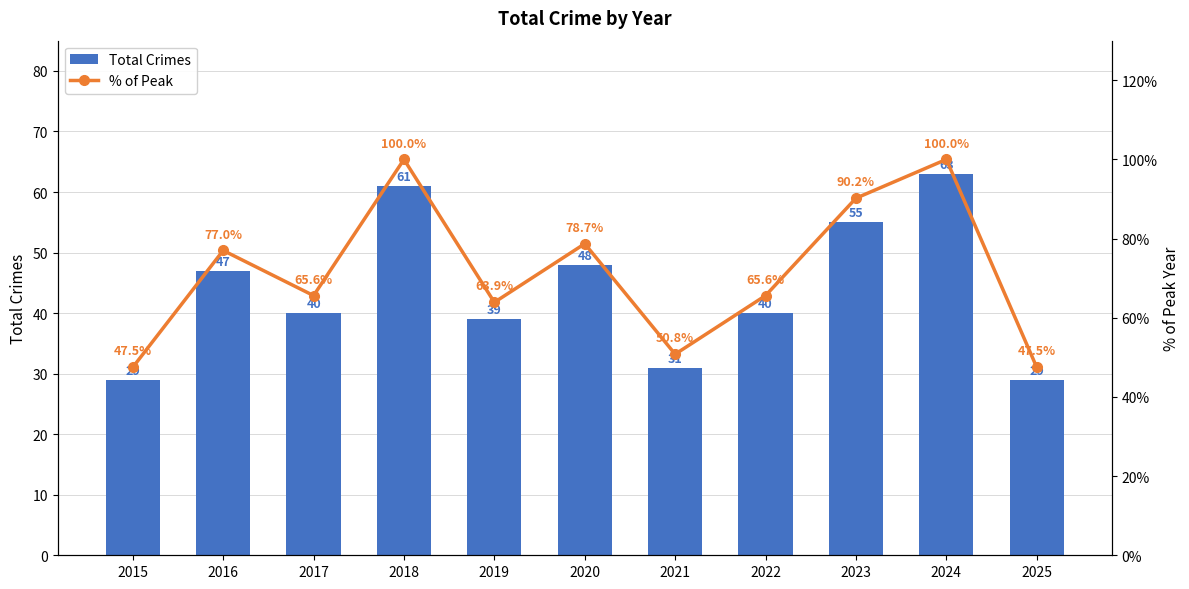

What is the value of the % of Peak bar at the 10th from the left?

100.0